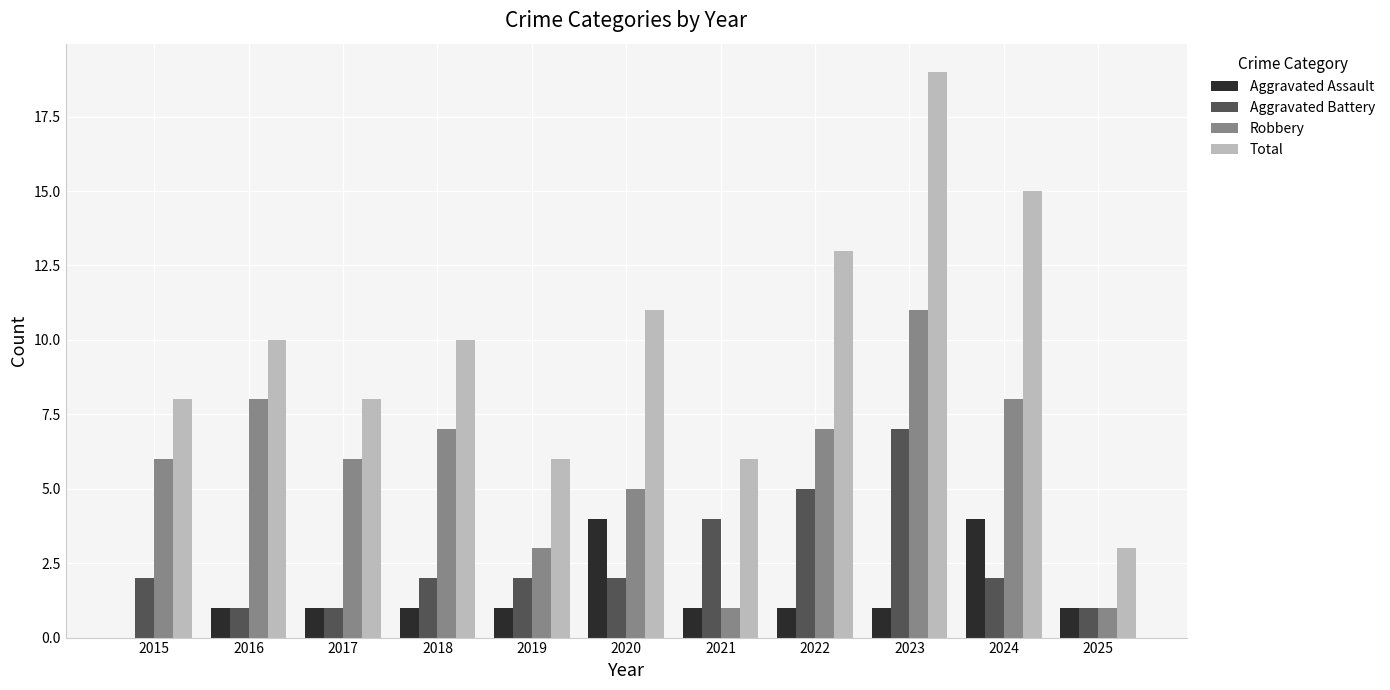

Count the Aggravated Assault values in the range 1 to 2.

8